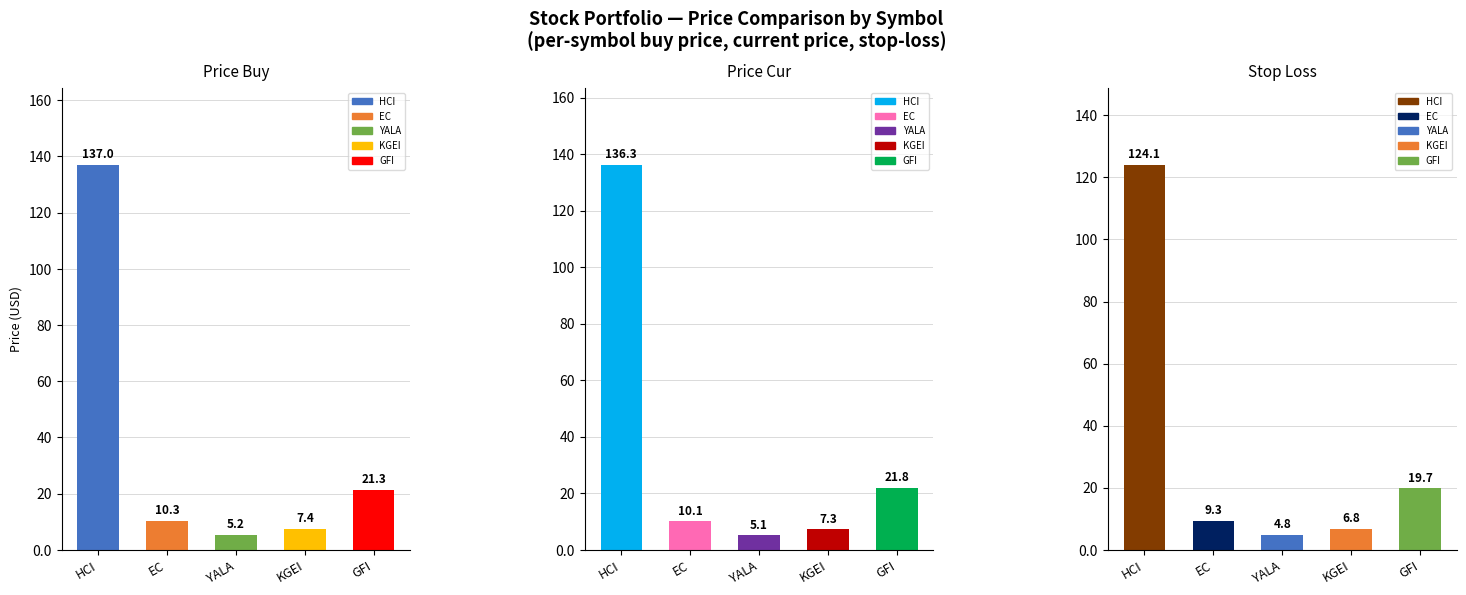

Which series changed the most between HCI and GFI?

price_buy